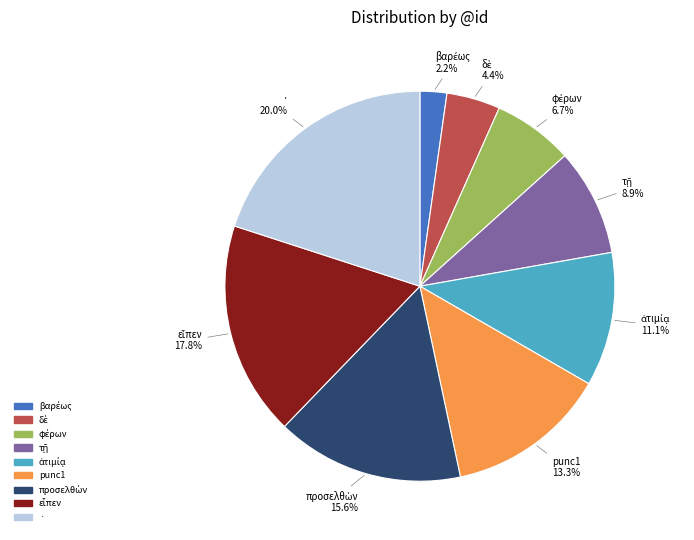

How much of the chart is everything except punc1?

86.7%